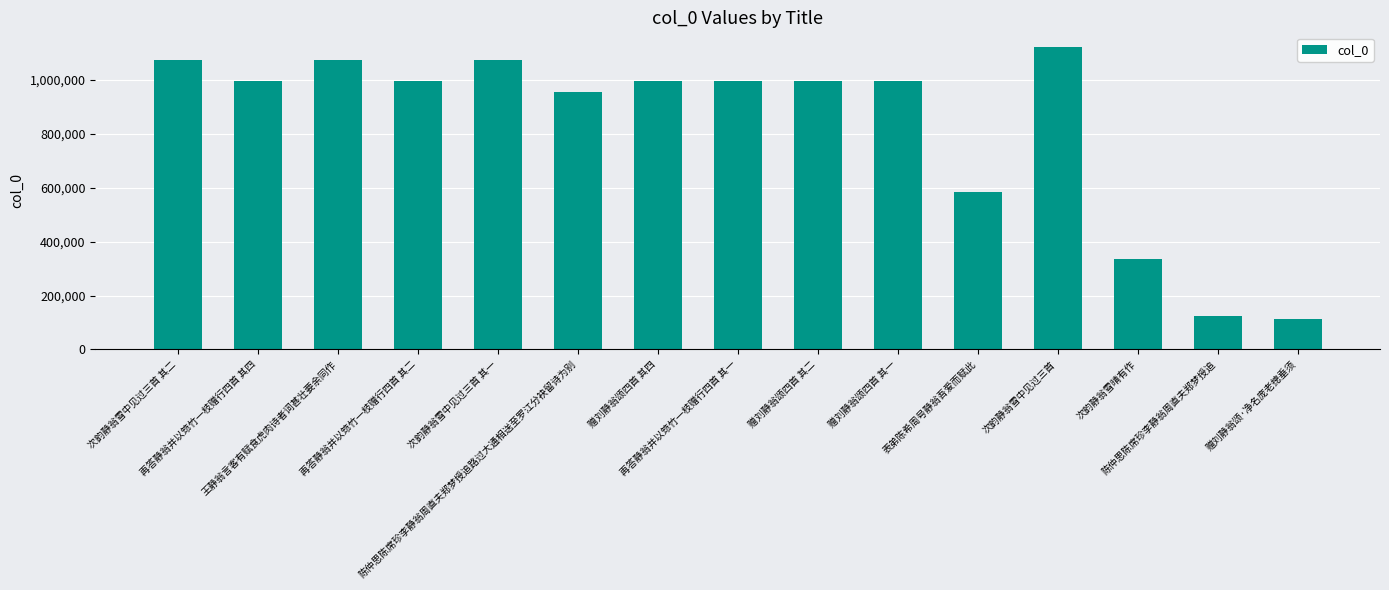

What is the greatest value displayed?

1120681